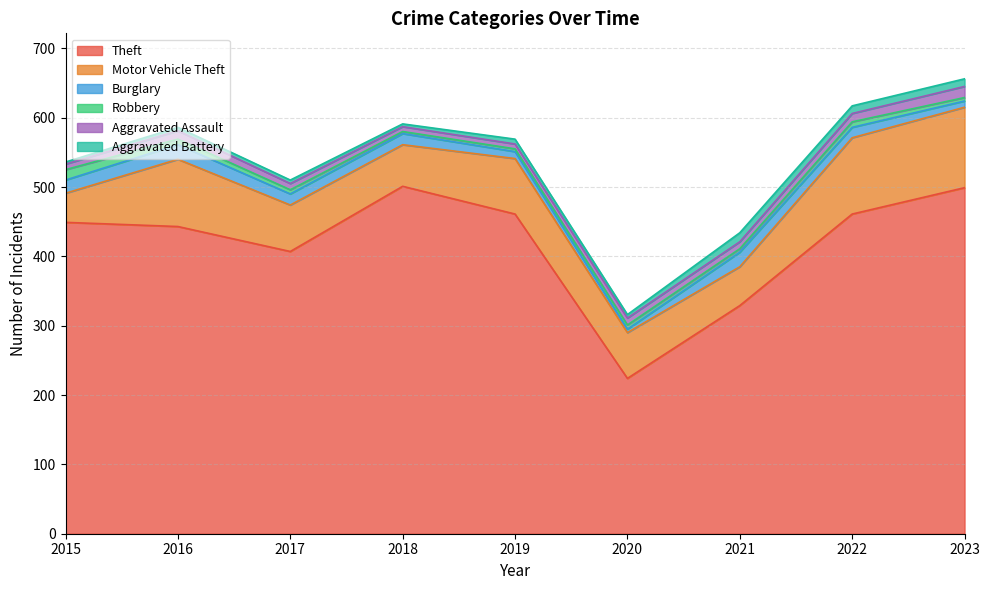

Reading left to right, what are all the values shown in this chart?

Theft: 2015=449	2016=443	2017=407	2018=501	2019=461	2020=224	2021=329	2022=461	2023=499
Motor Vehicle Theft: 2015=42	2016=97	2017=67	2018=60	2019=80	2020=66	2021=56	2022=110	2023=116
Burglary: 2015=19	2016=21	2017=16	2018=16	2019=10	2020=5	2021=21	2022=15	2023=9
Robbery: 2015=15	2016=8	2017=6	2018=3	2019=4	2020=6	2021=5	2022=8	2023=5
Aggravated Assault: 2015=8	2016=12	2017=9	2018=7	2019=7	2020=10	2021=10	2022=12	2023=16
Aggravated Battery: 2015=3	2016=5	2017=5	2018=4	2019=7	2020=5	2021=13	2022=11	2023=11